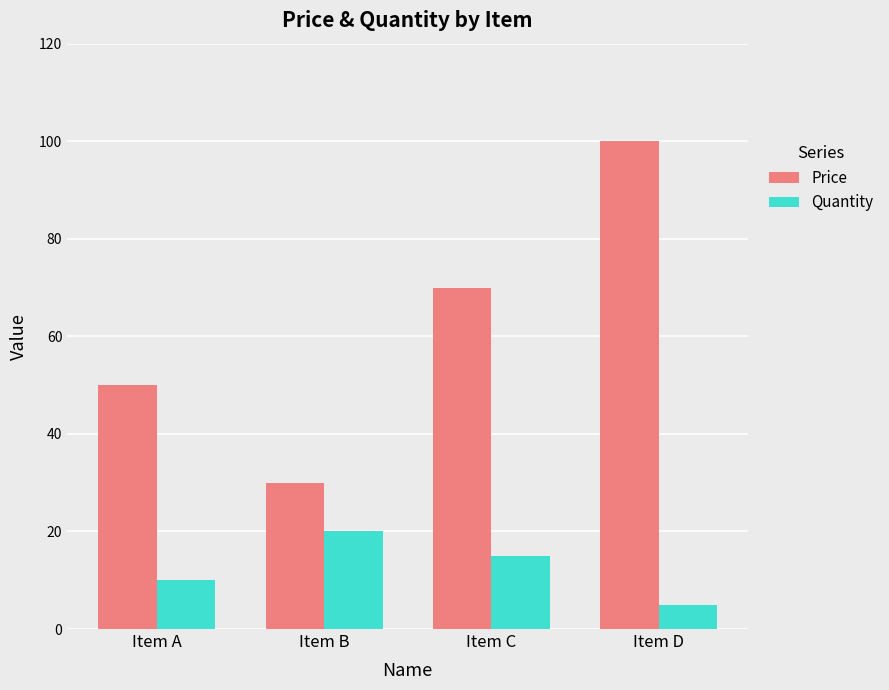

What is the value of the Quantity bar at the 4th from the left?

5